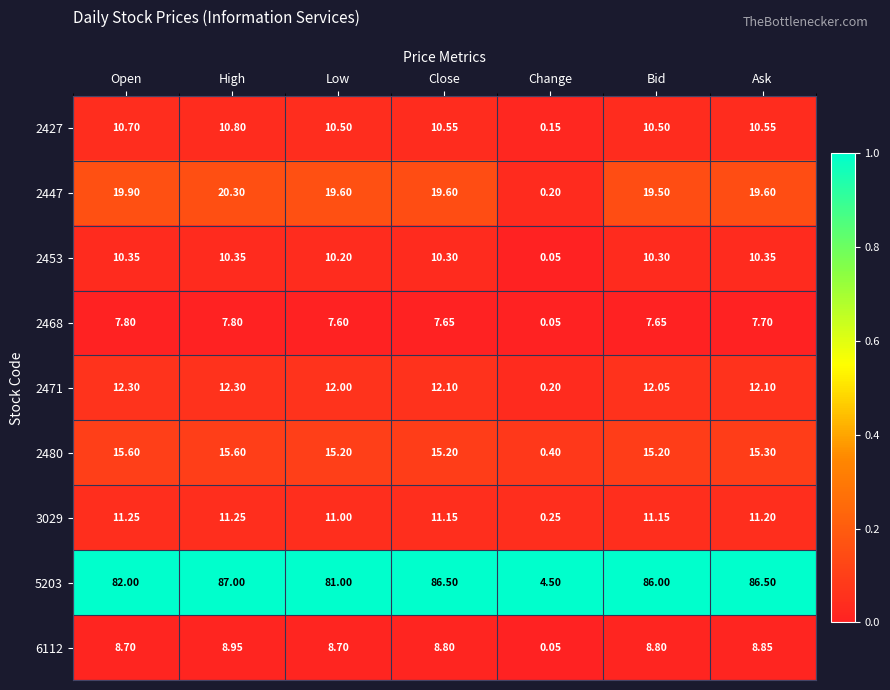

Where does the 2447 series first go above 19?

Open